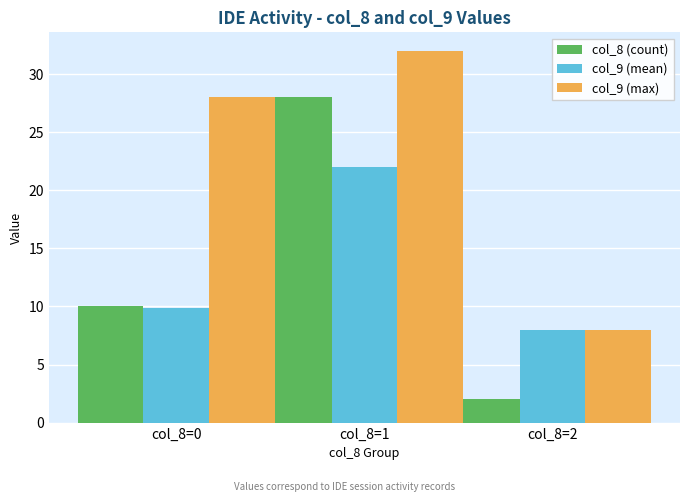

Reading left to right, list all the values displayed in this chart.

col_8 (count): col_8=0=10.0	col_8=1=28.0	col_8=2=2.0
col_9 (mean): col_8=0=9.9	col_8=1=22.0	col_8=2=8.0
col_9 (max): col_8=0=28.0	col_8=1=32.0	col_8=2=8.0